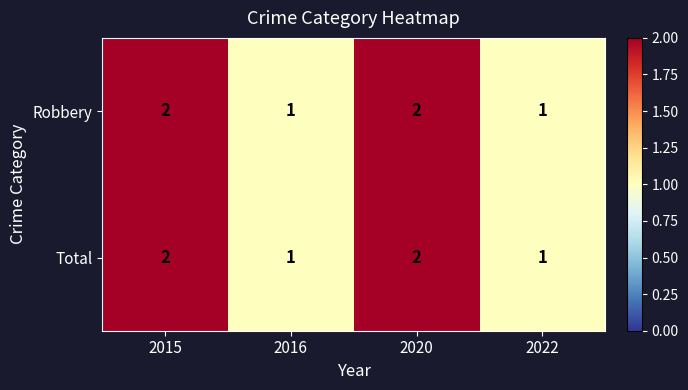

Is it true that Robbery equals 2 at 2016?

False